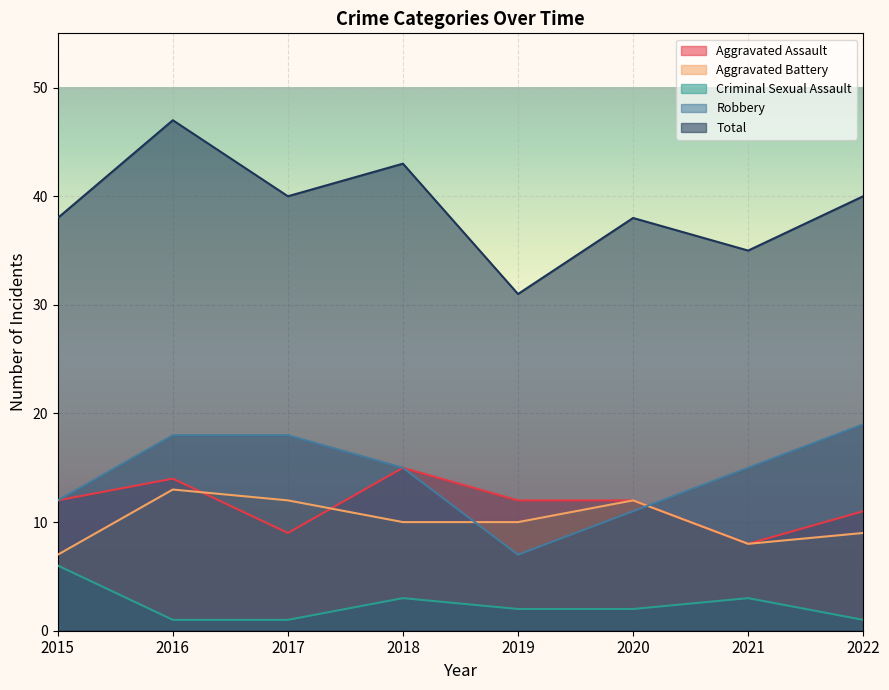

Is it true that Aggravated Assault equals 12 at 2015?

True